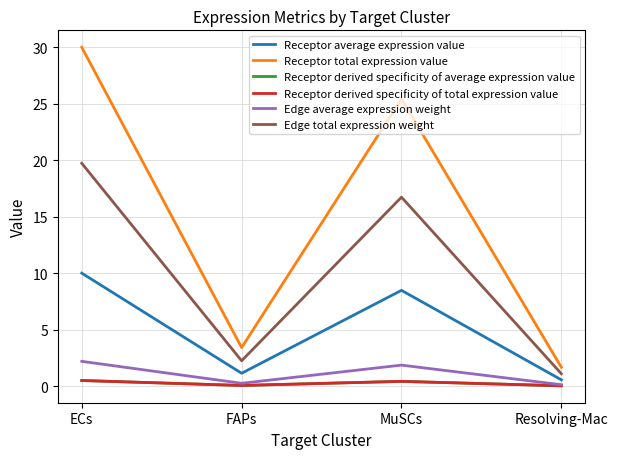

Does the chart have visible grid lines?

Yes